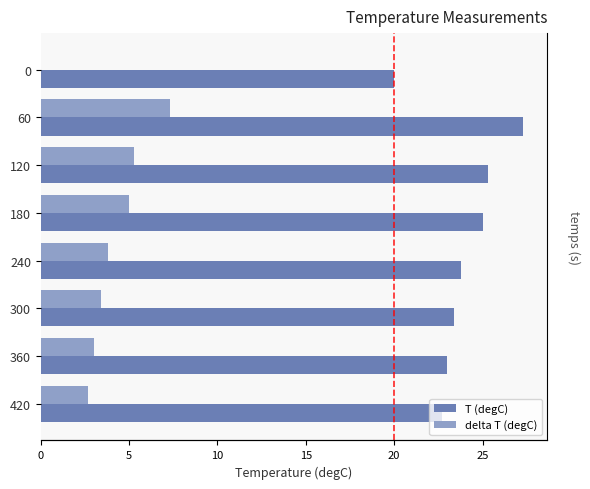

What is the sum of all T (degC) values?

190.5